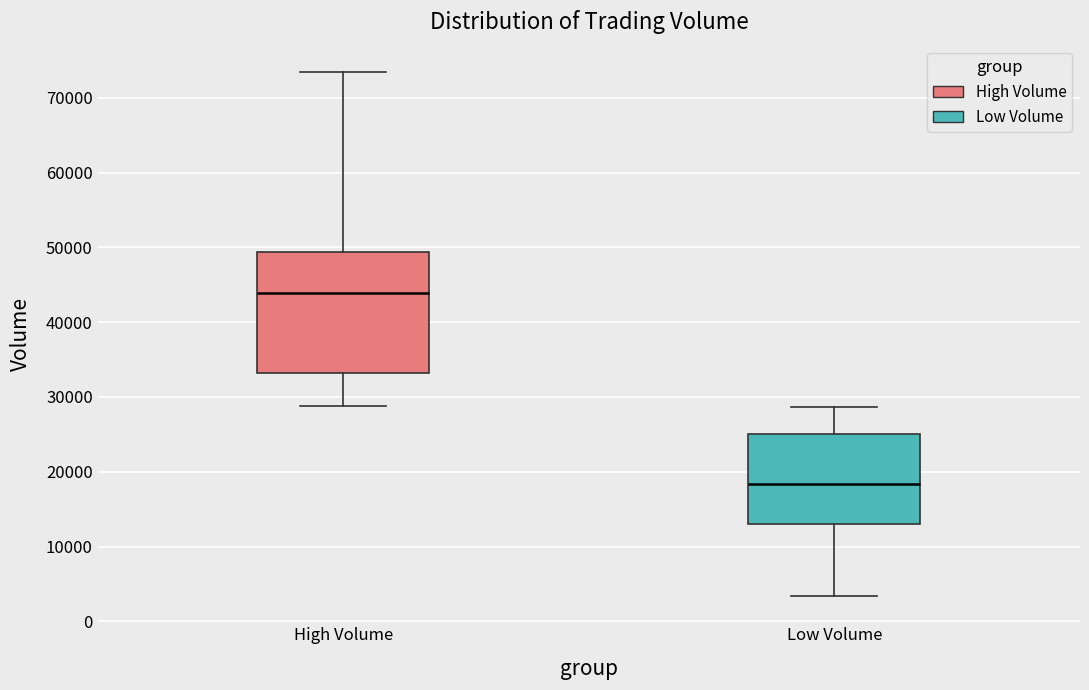

Where does the lower whisker of the box for Low Volume end on the y-axis? The values are not printed on the chart, so give them approximately, as read against the axis.

3000